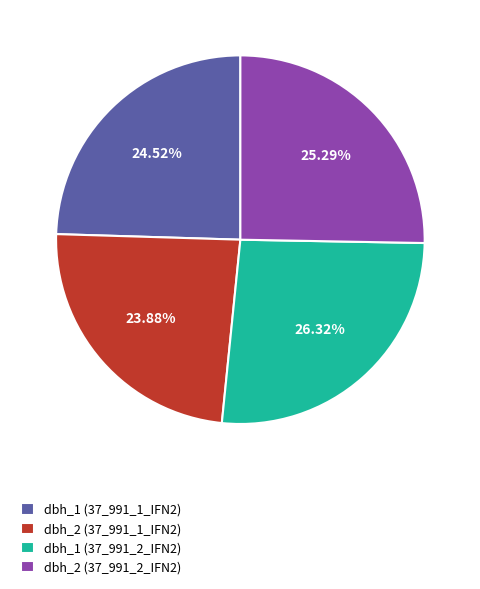

Does dbh_1 (37_991_1_IFN2) represent more than half of the total?

No